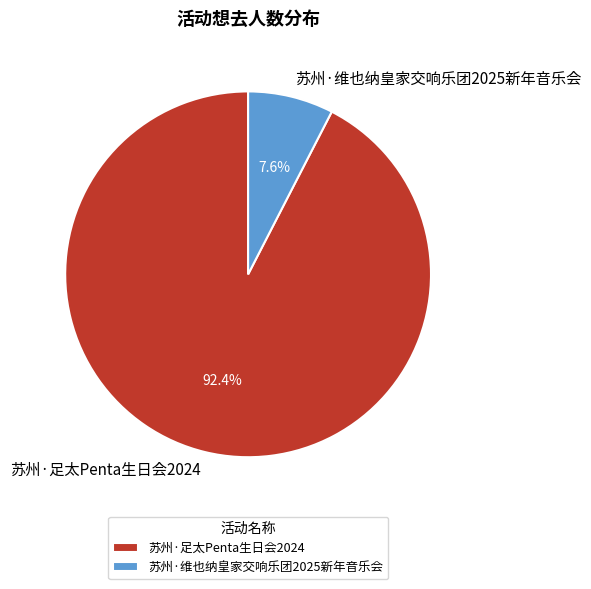

Which slice is the smallest?

苏州·维也纳皇家交响乐团2025新年音乐会